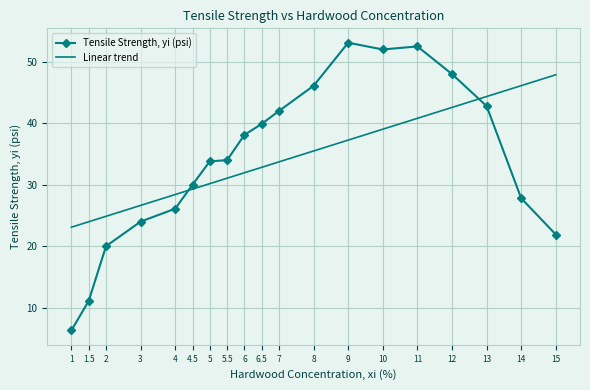

List the series in order of their peak value, lowest first.

Linear trend, Tensile Strength, yi (psi)